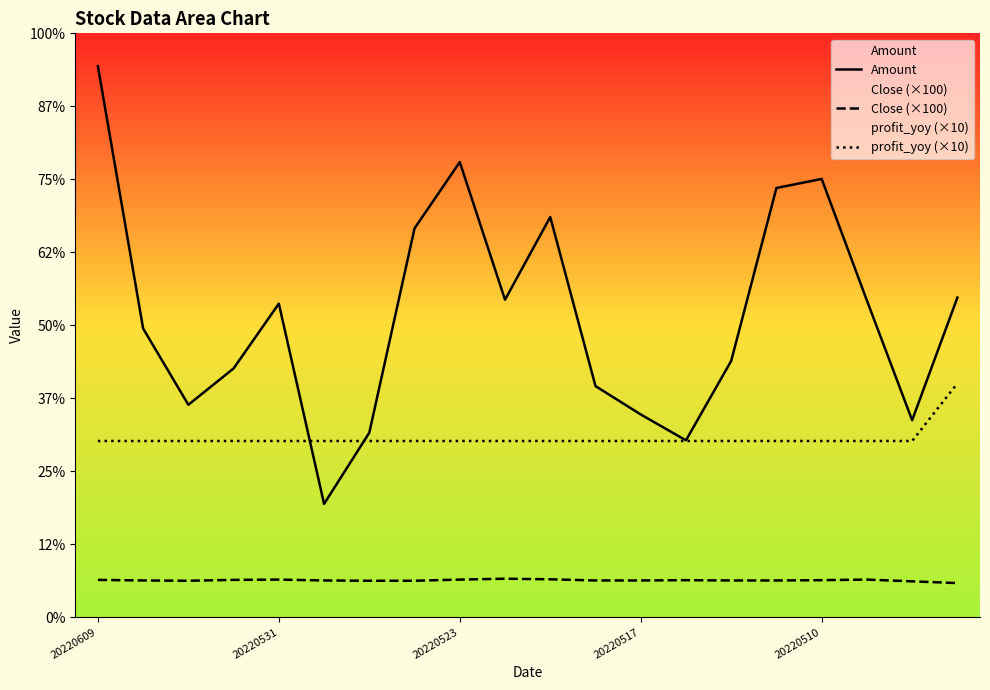

True or false: Amount and profit_yoy (×10) intersect in this chart.

True